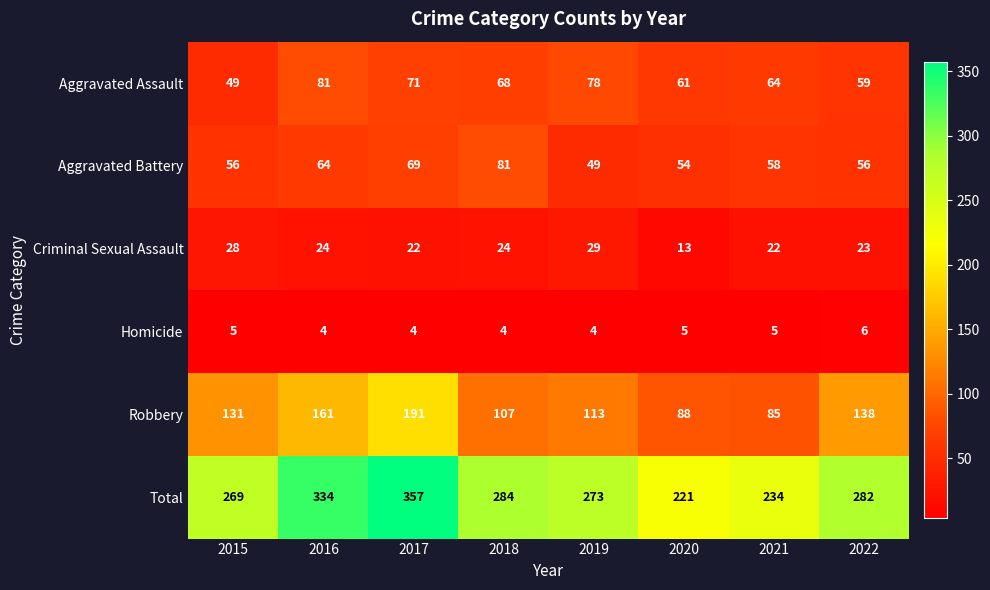

Read the Aggravated Assault value at 2018.

68